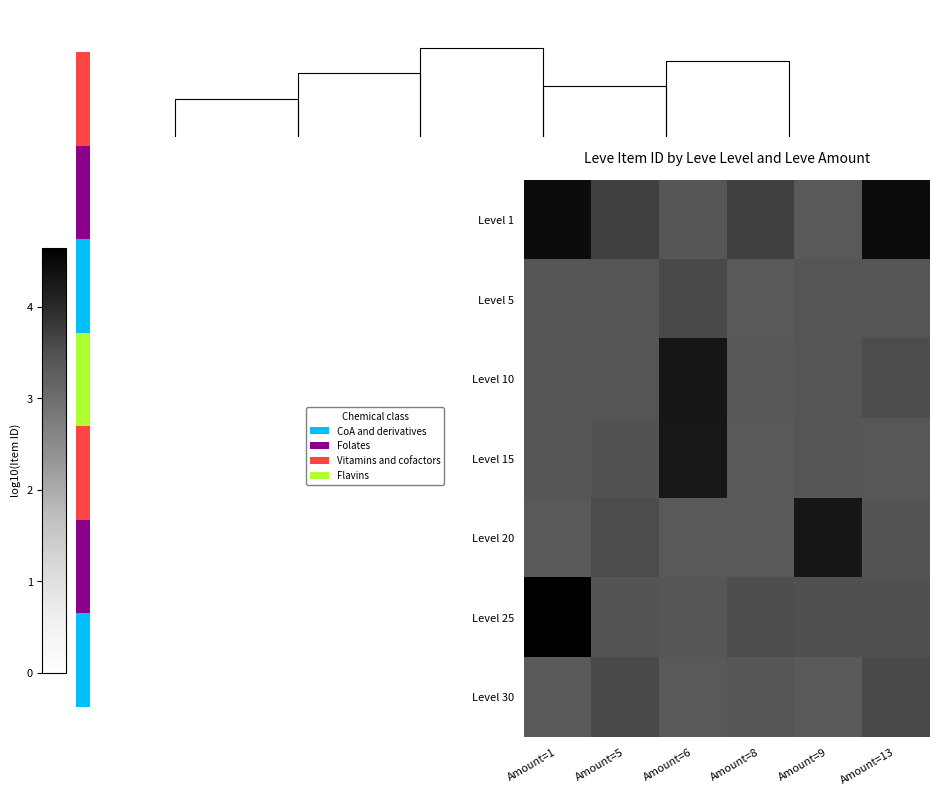

Reading left to right, transcribe all the data shown in this chart.

Level 1: Amount=1=4.4	Amount=5=3.7	Amount=6=3.4	Amount=8=3.7	Amount=9=3.3	Amount=13=4.4
Level 5: Amount=1=3.4	Amount=5=3.4	Amount=6=3.6	Amount=8=3.3	Amount=9=3.4	Amount=13=3.4
Level 10: Amount=1=3.4	Amount=5=3.4	Amount=6=4.3	Amount=8=3.4	Amount=9=3.4	Amount=13=3.6
Level 15: Amount=1=3.4	Amount=5=3.5	Amount=6=4.3	Amount=8=3.3	Amount=9=3.4	Amount=13=3.4
Level 20: Amount=1=3.4	Amount=5=3.6	Amount=6=3.4	Amount=8=3.4	Amount=9=4.3	Amount=13=3.4
Level 25: Amount=1=4.6	Amount=5=3.4	Amount=6=3.4	Amount=8=3.5	Amount=9=3.5	Amount=13=3.5
Level 30: Amount=1=3.4	Amount=5=3.6	Amount=6=3.4	Amount=8=3.4	Amount=9=3.4	Amount=13=3.6